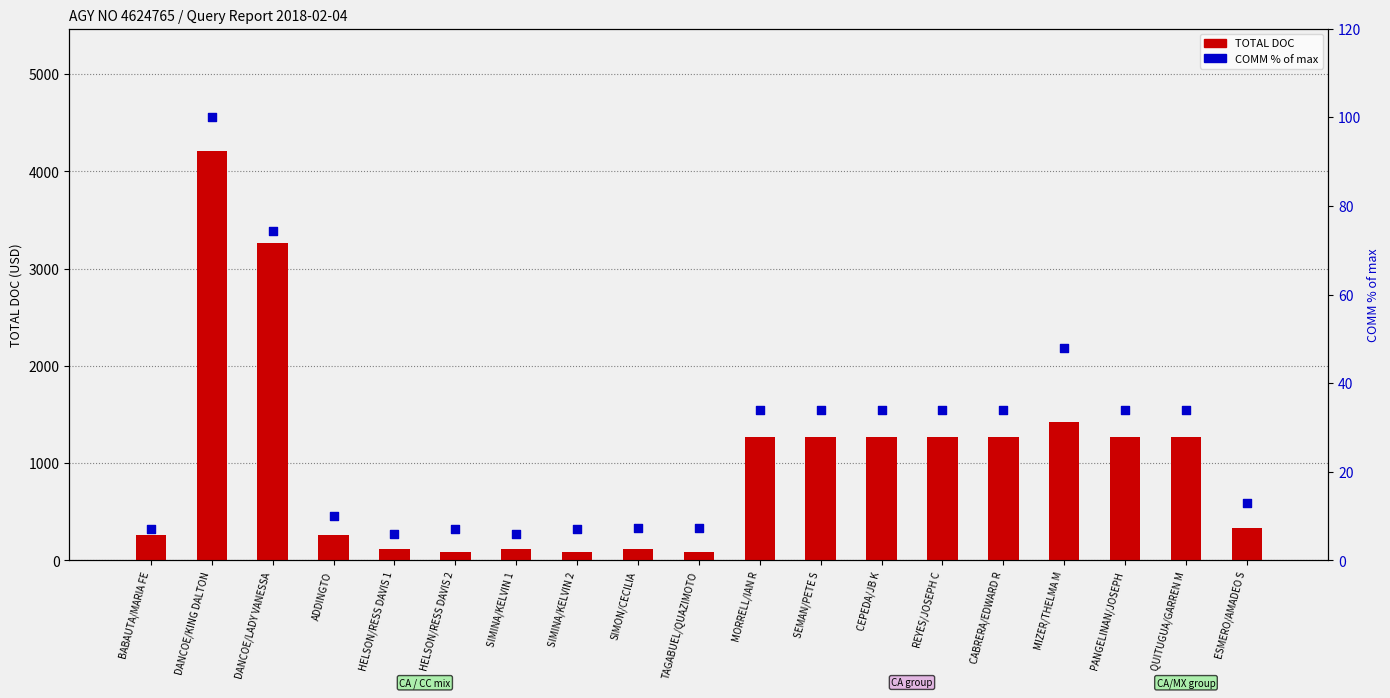

At how many categories does at least one series exceed 3427?

1